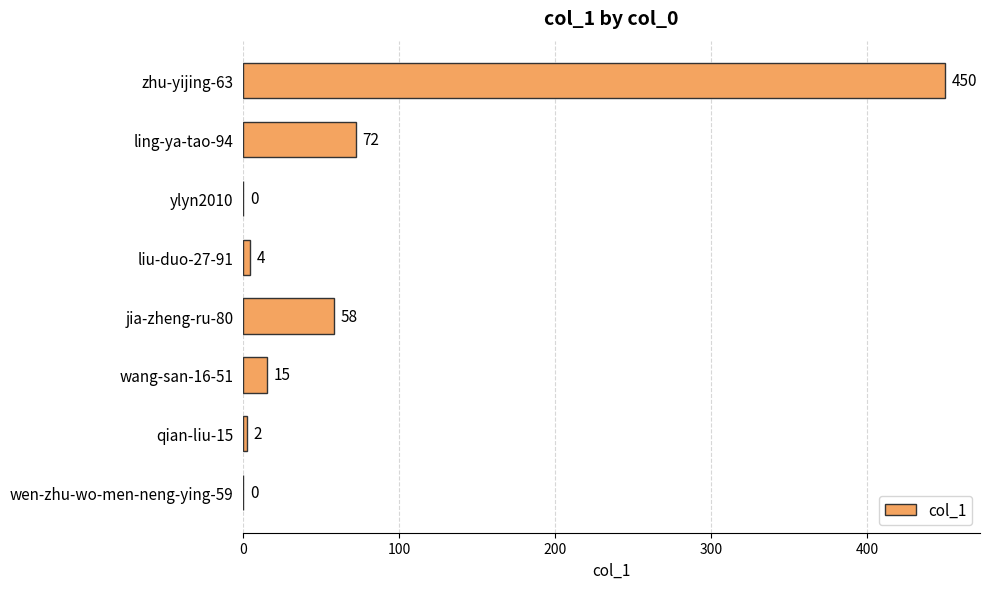

What is the change in value from ylyn2010 to jia-zheng-ru-80?

+58